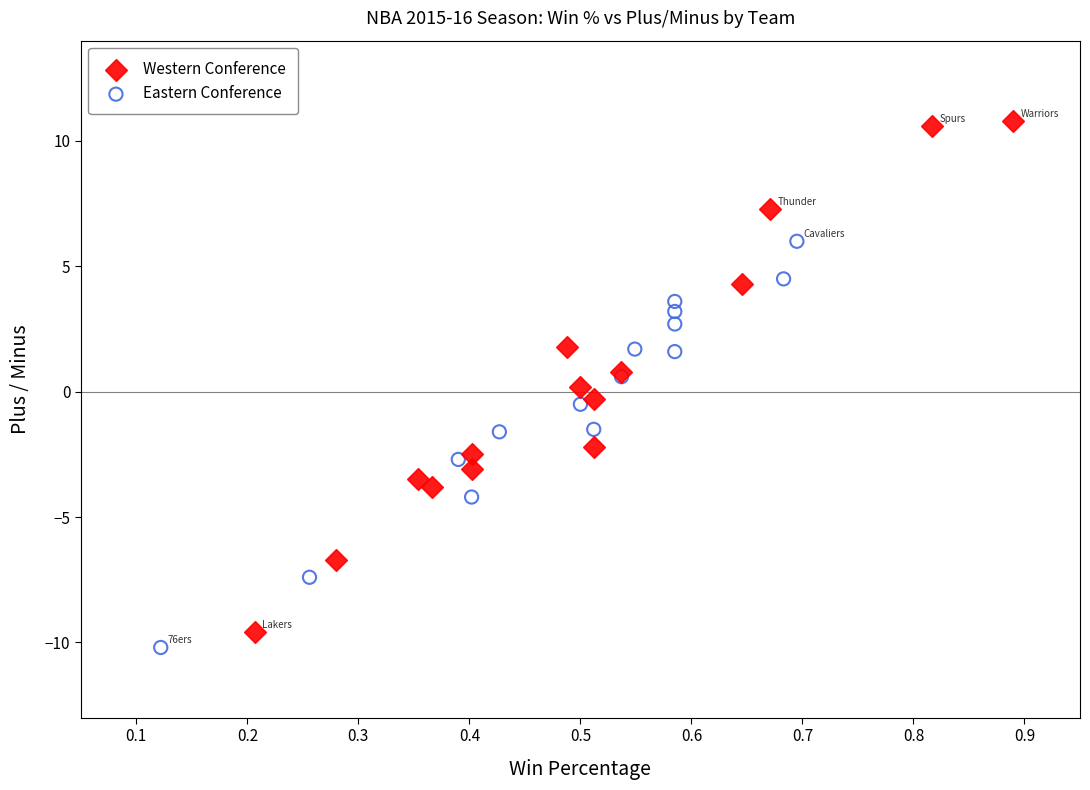

Which series contains the highest Y value?

Western Conference